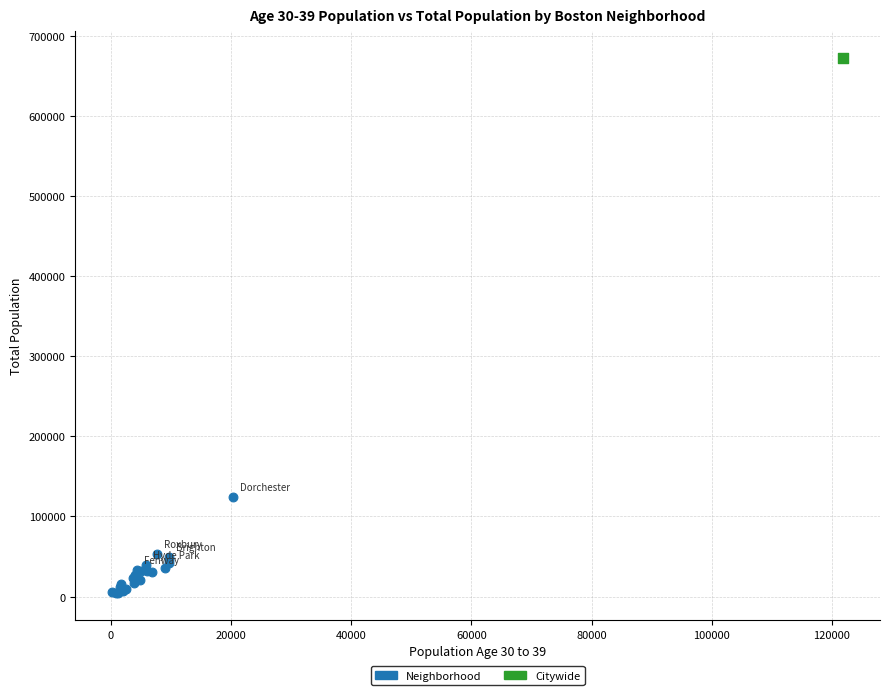

What are all the series names shown in the legend?

Neighborhood, Citywide